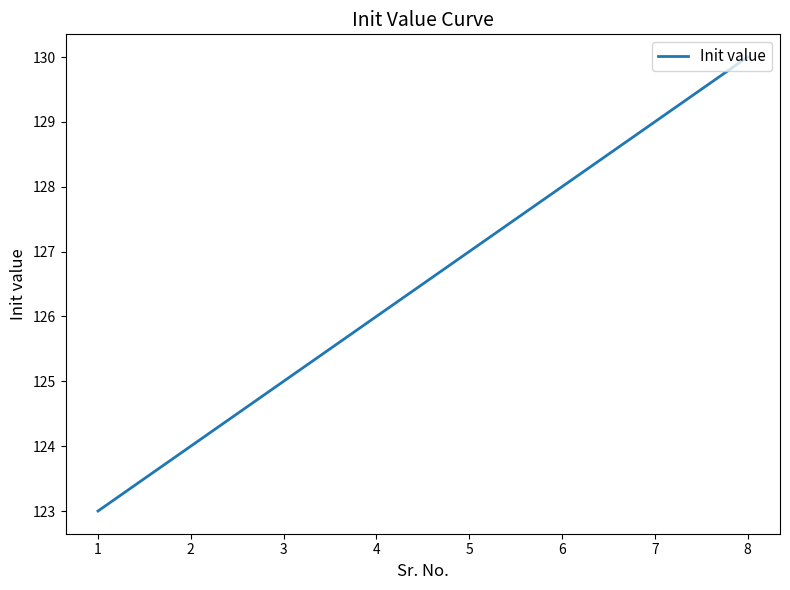

What is the approximate value at 7?

129